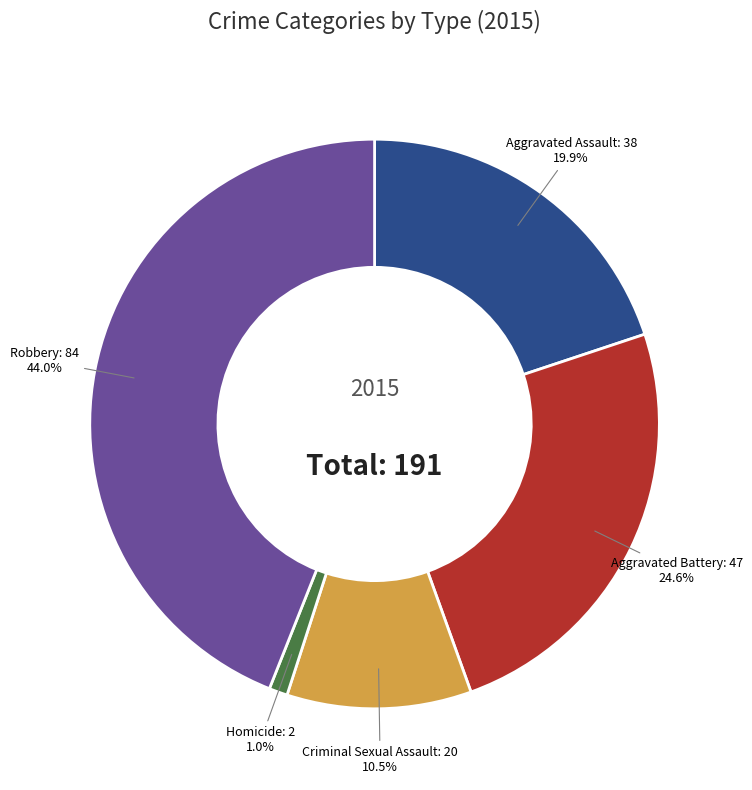

Does any single category account for the majority?

No